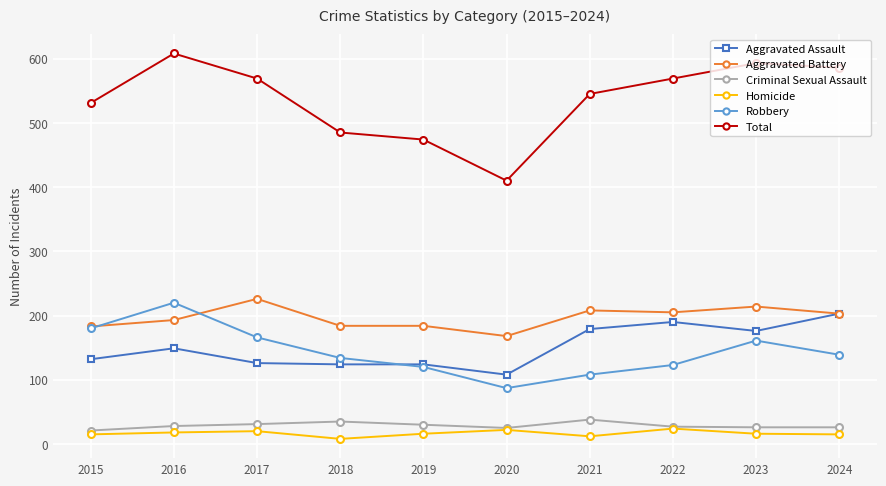

Is the value of Aggravated Battery at 2018 greater than the value of Total at 2019?

No